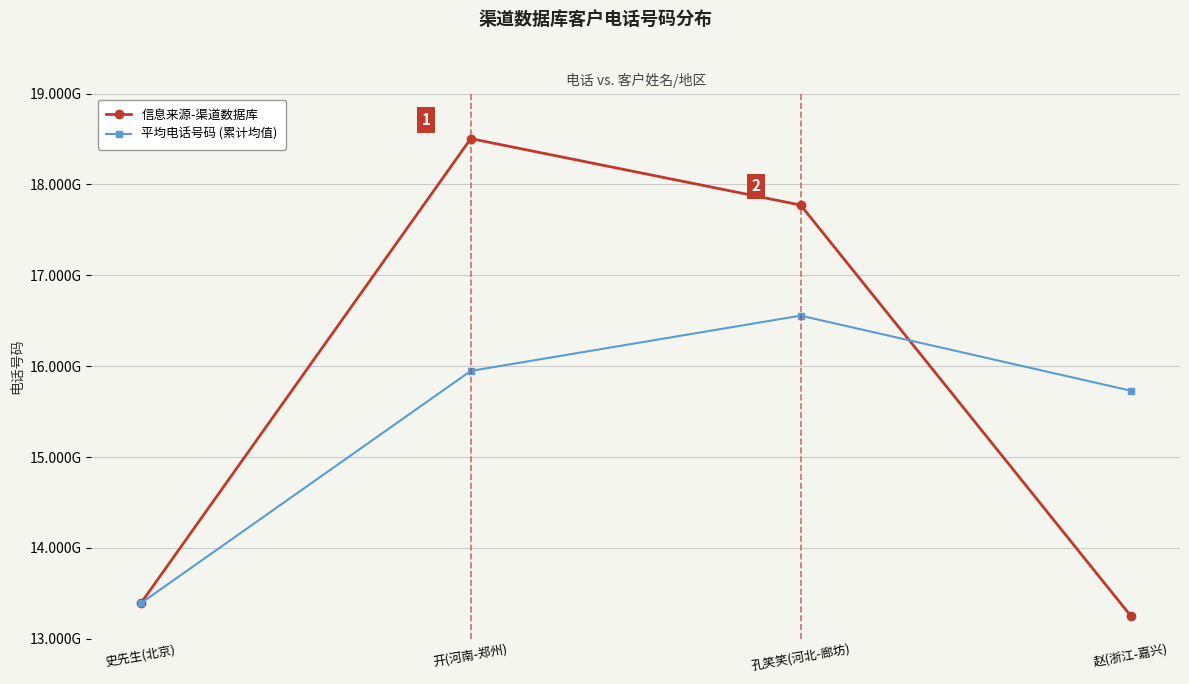

At which label is 信息来源-渠道数据库 closest to 15879774112?

孔笑笑(河北-廊坊)